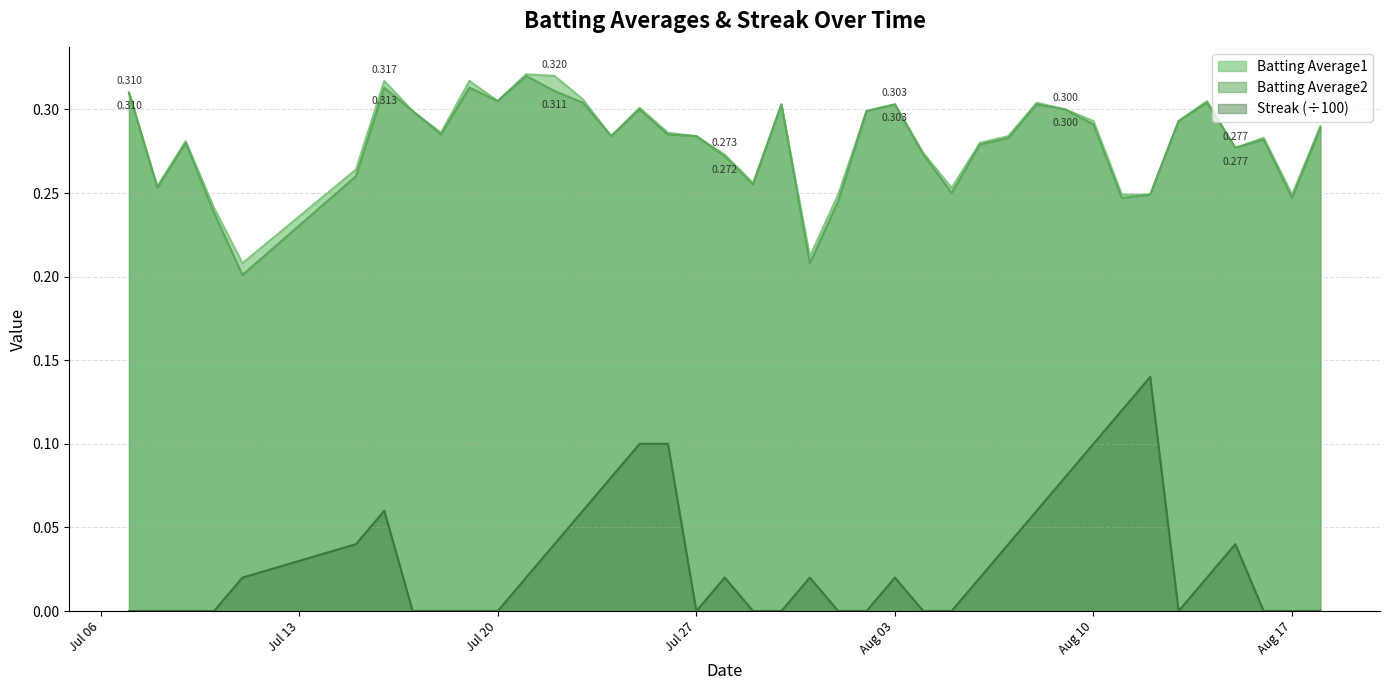

The value of Batting Average1 at 2010-08-09 is 0.1. True or false?

False